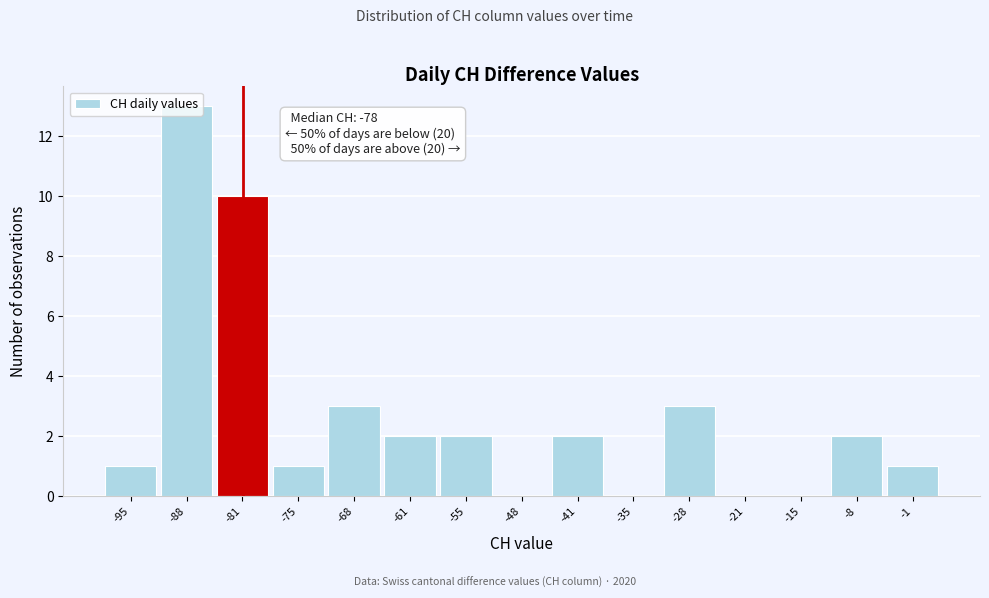

What is the sum of all values?

40